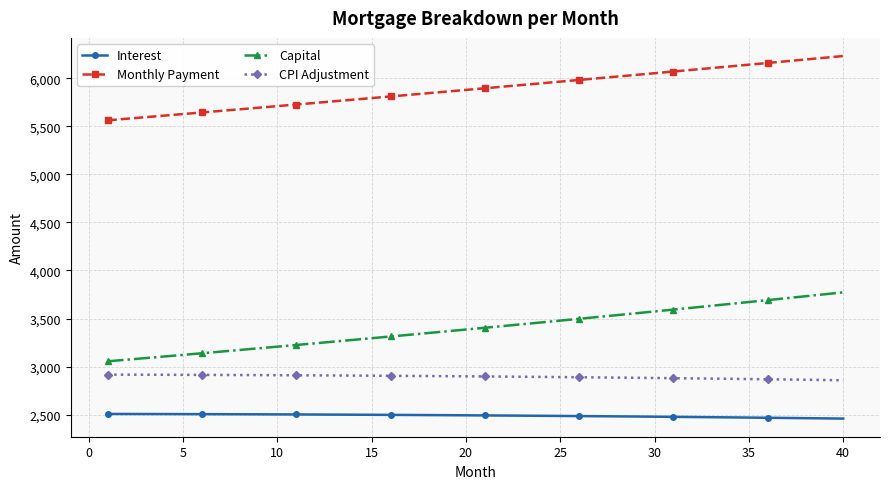

What is the maximum value for Capital?

3772.3